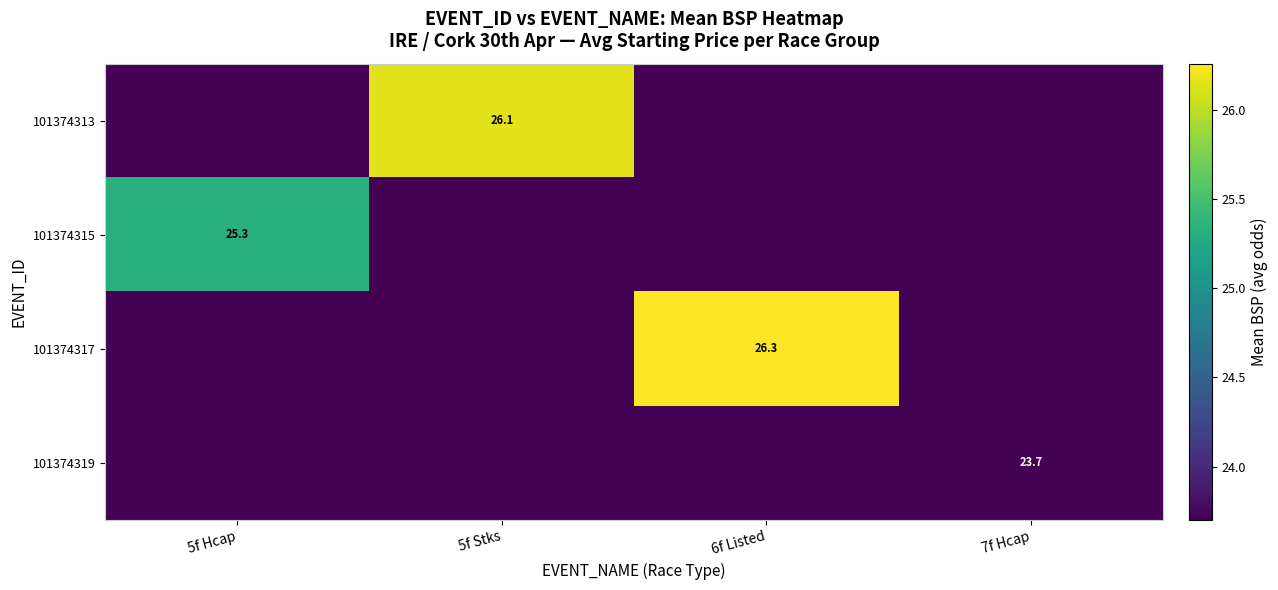

The value of 101374315 at 5f Hcap is 25.3. True or false?

True